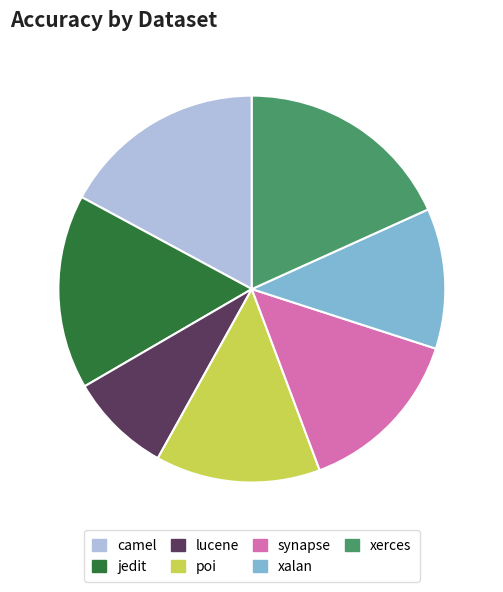

Which slice is the largest?

xerces